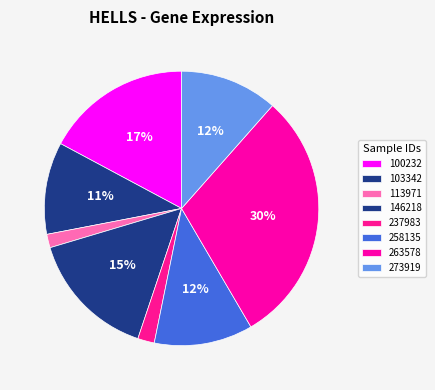

Which category has the biggest portion of the pie?

263578